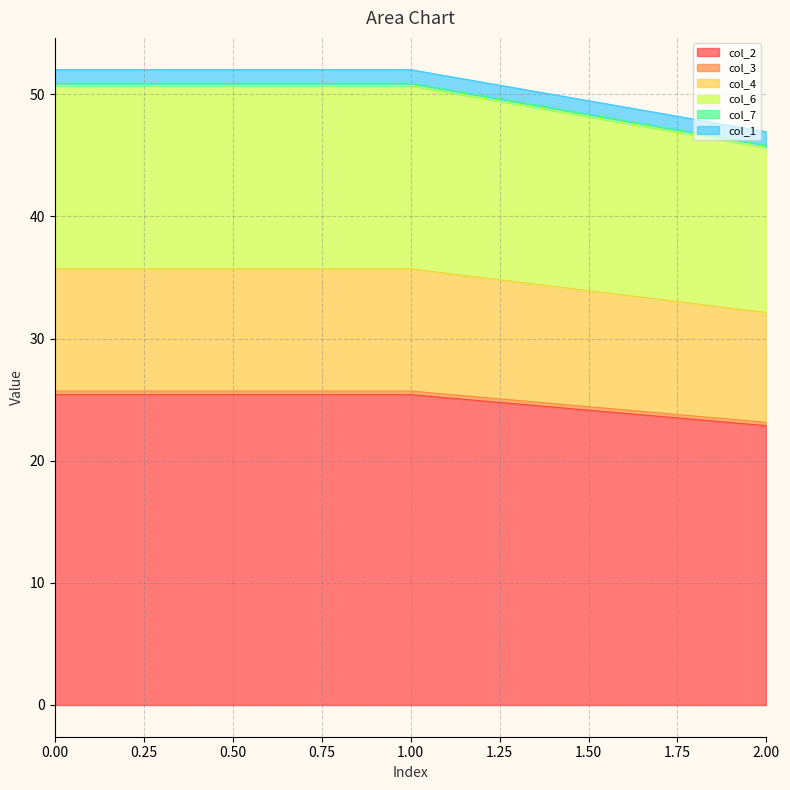

How many lines are shown in the chart?

6